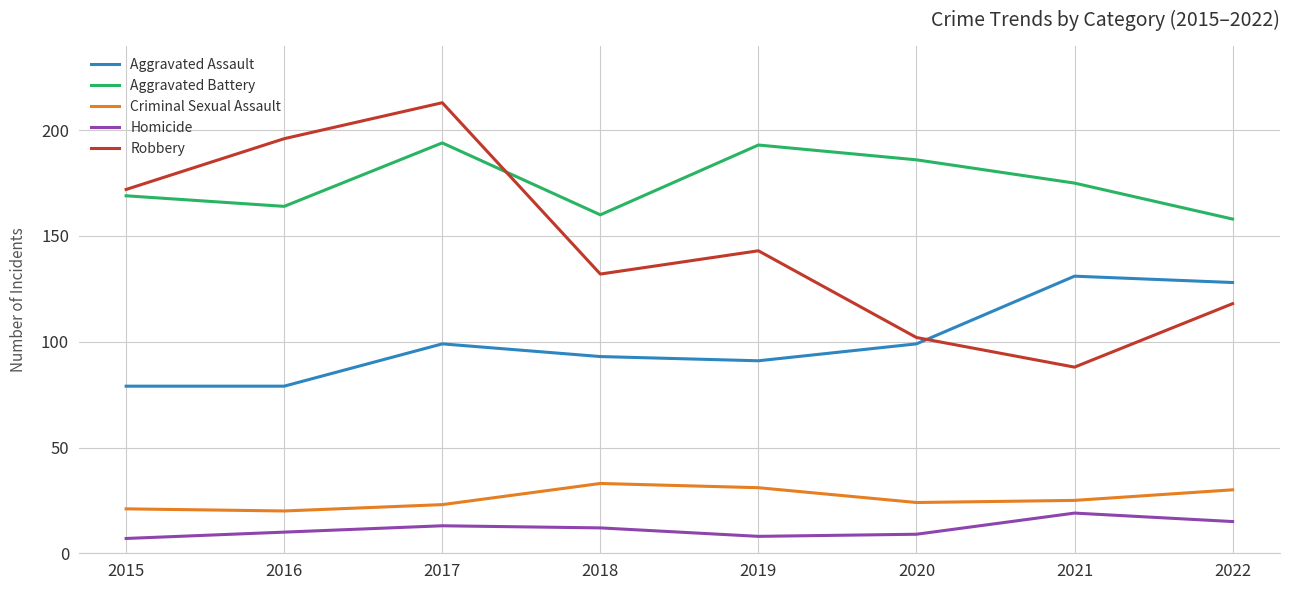

At 2019, list the series in order from largest to smallest.

Aggravated Battery, Robbery, Aggravated Assault, Criminal Sexual Assault, Homicide